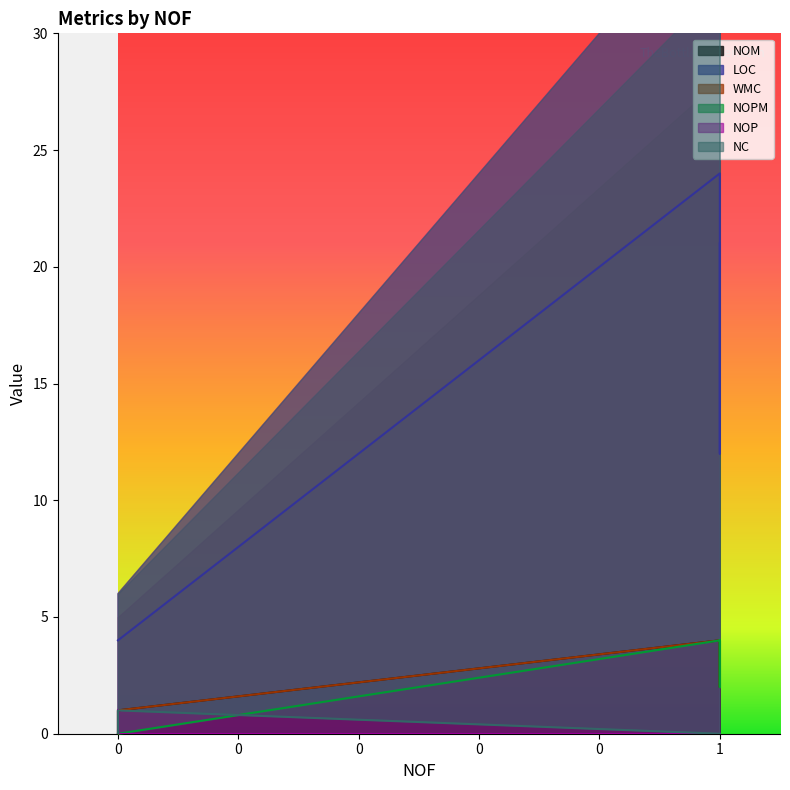

Which category has the highest value in the WMC series?

1